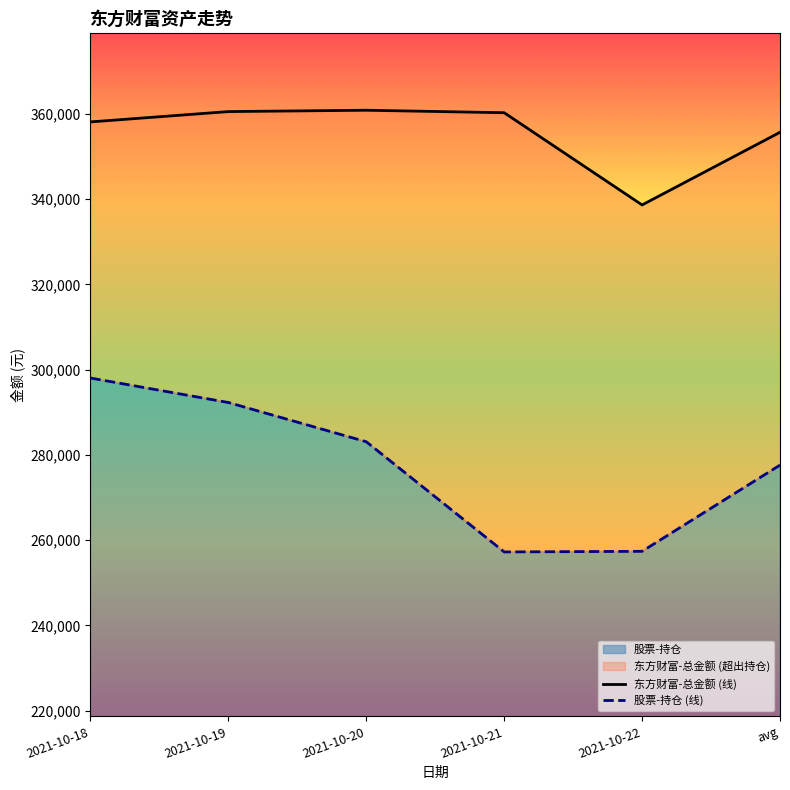

How many series are shown in this chart?

2